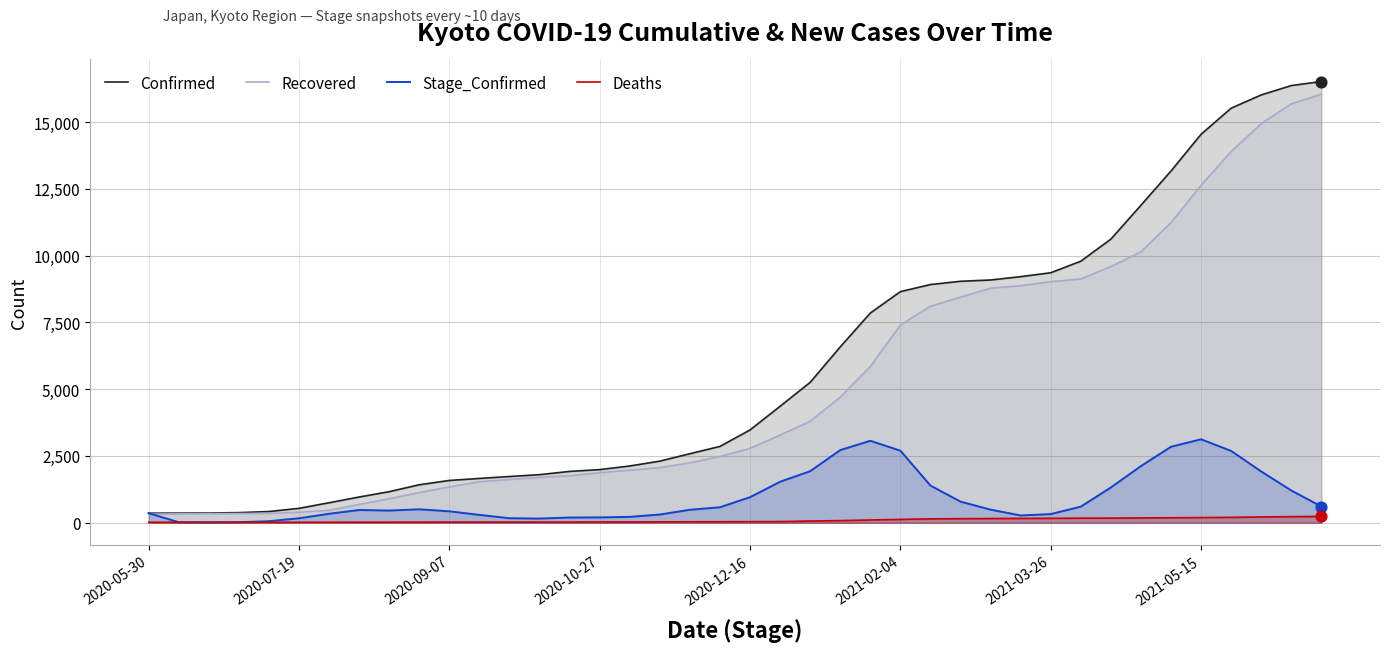

Which series has the widest spread of values?

Confirmed